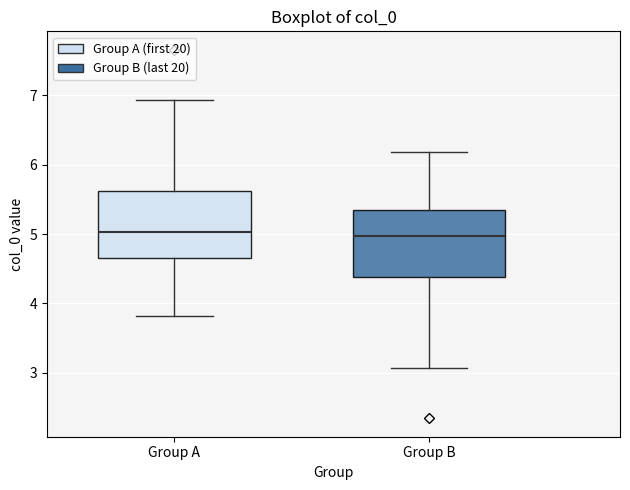

Where is the lower edge of the box for Group B on the y-axis? The values are not printed on the chart, so give them approximately, as read against the axis.

4.4